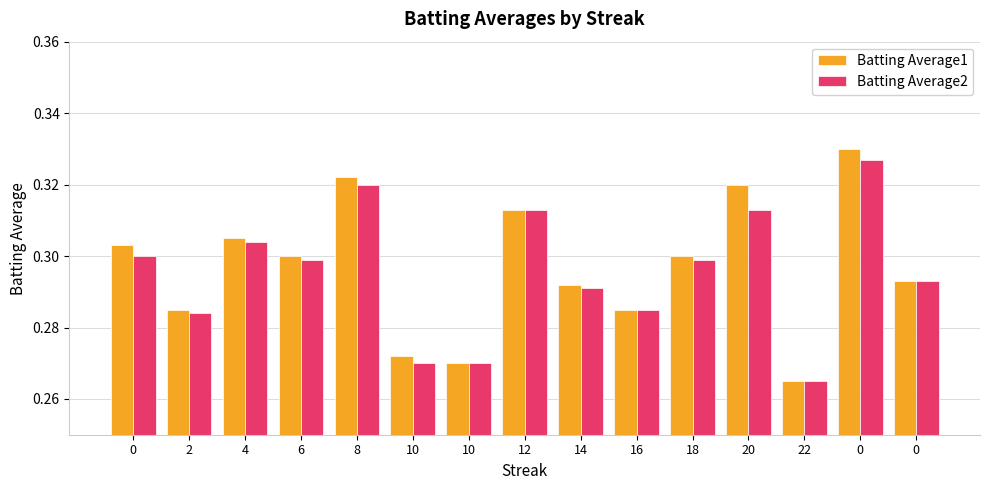

How many categories are shown in the chart?

15